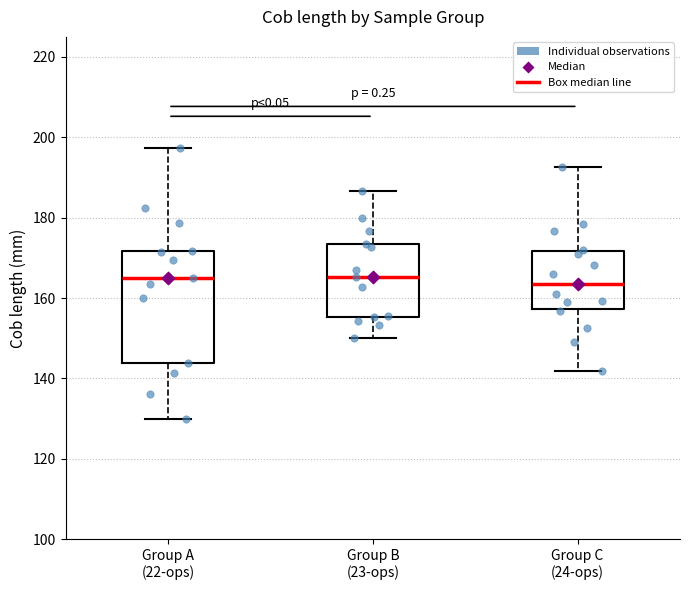

Comparing the boxes themselves (not the whiskers), which one is the tallest?

Group A (22-ops)